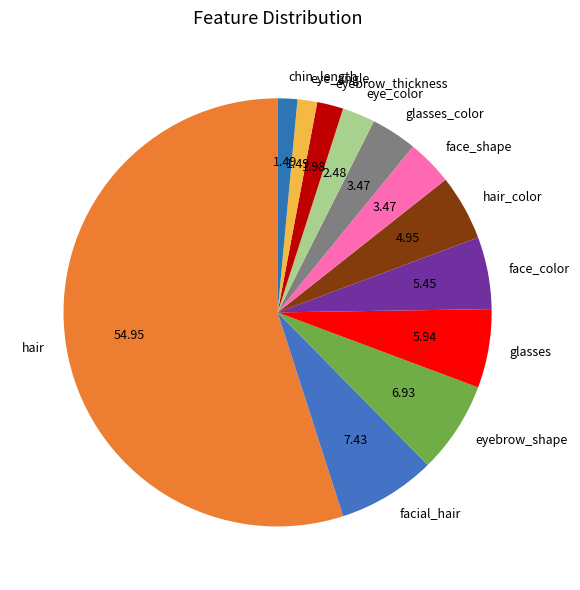

Approximately how many times larger is the value at eyebrow_thickness compared to eye_angle?

1.3